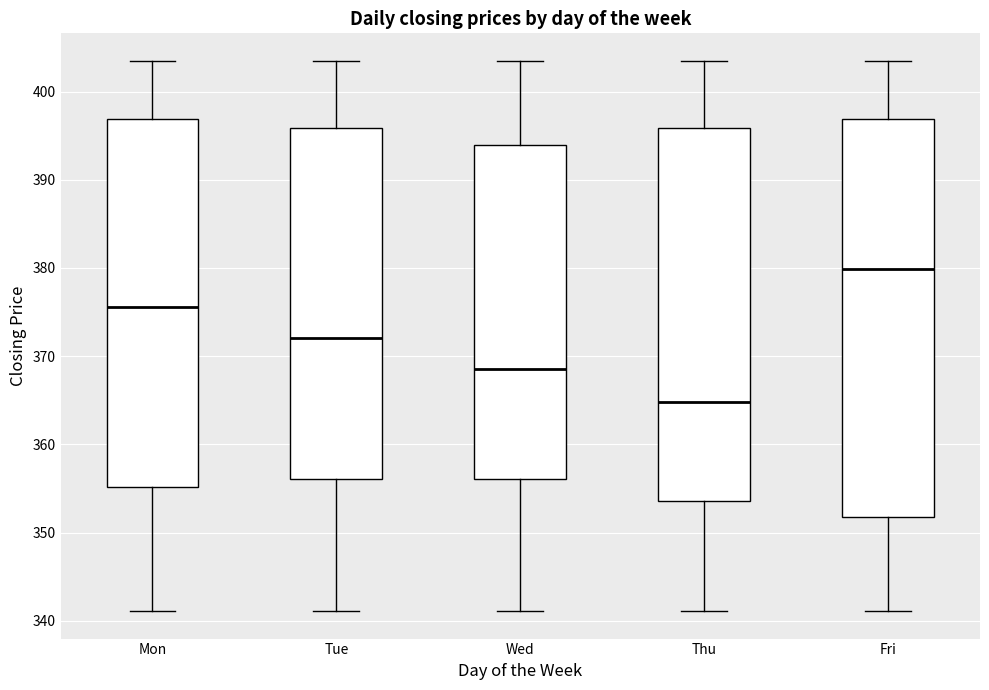

Which box's median line is the lowest?

Thu